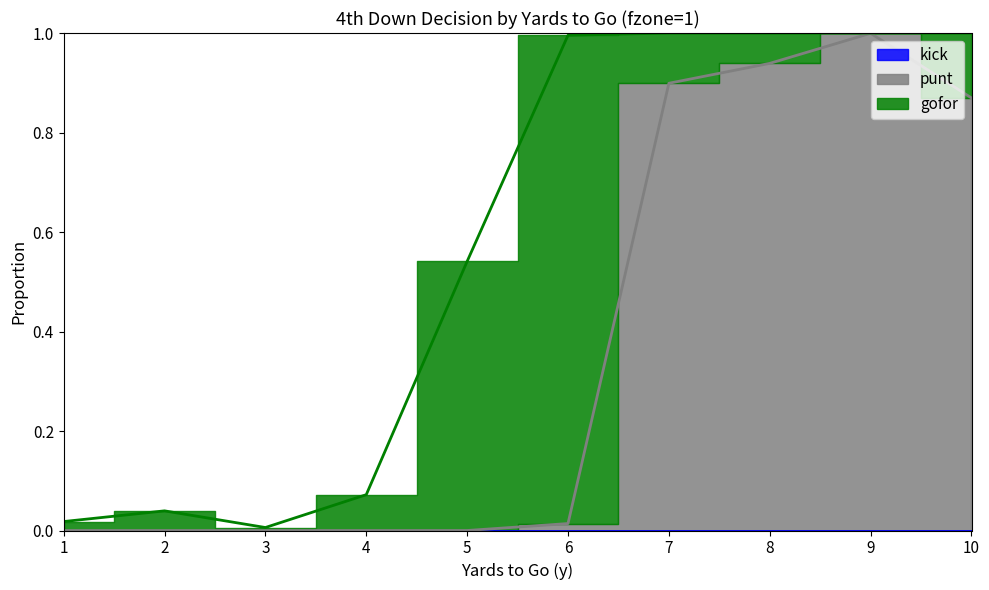

At which category is the sum across all series the highest?

7